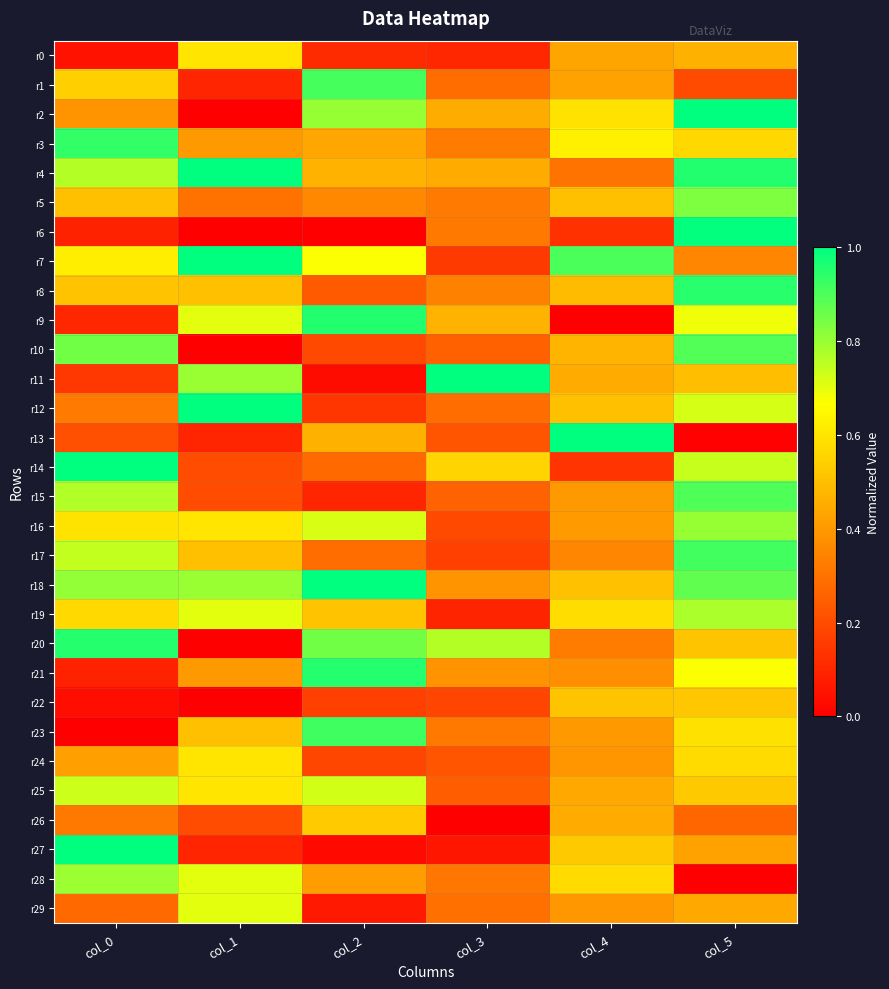

Which series changed the most between col_1 and col_5?

r2